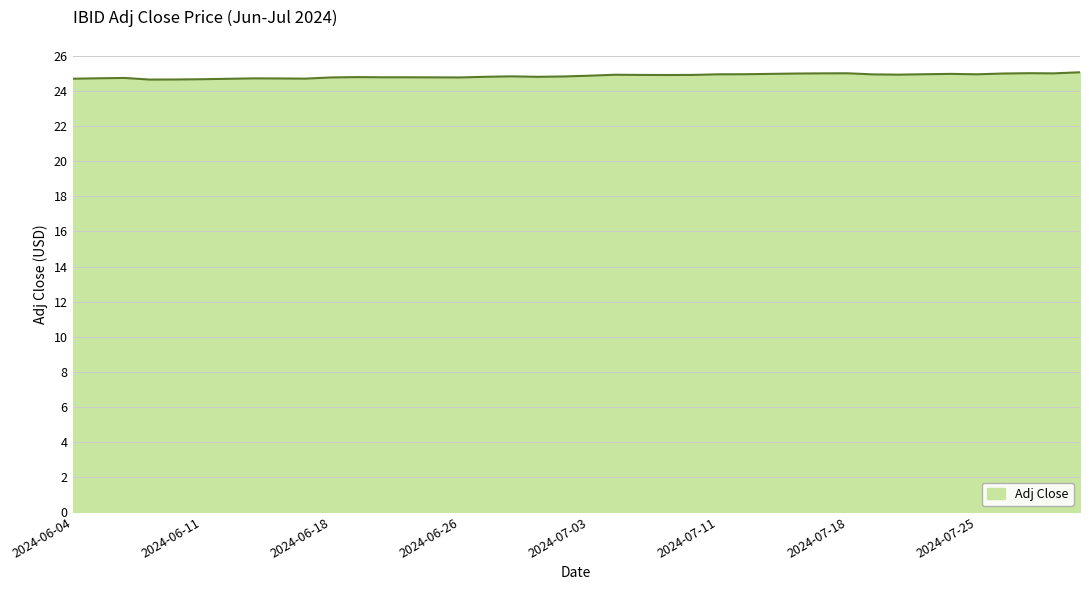

What is the greatest value displayed?

25.1